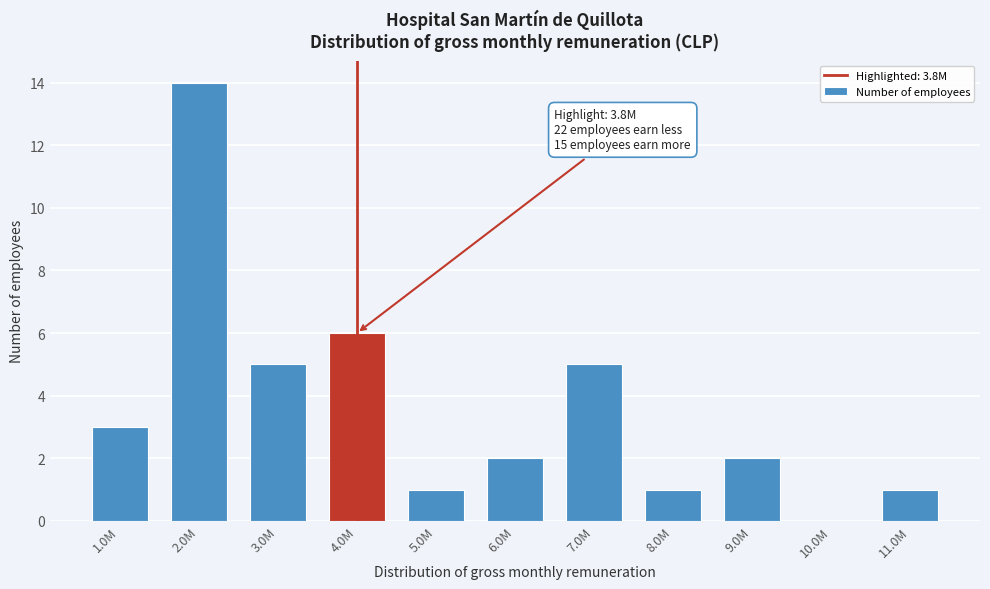

Reading left to right, extract all data points from this chart.

1.0M=3	2.0M=14	3.0M=5	4.0M=6	5.0M=1	6.0M=2	7.0M=5	8.0M=1	9.0M=2	10.0M=0	11.0M=1